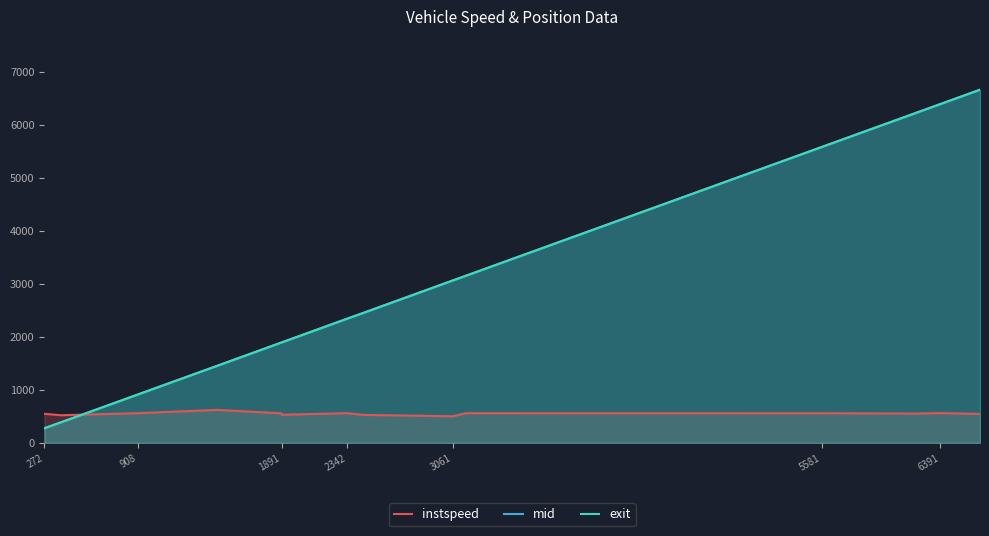

Which label corresponds to the smallest value in the chart?

272